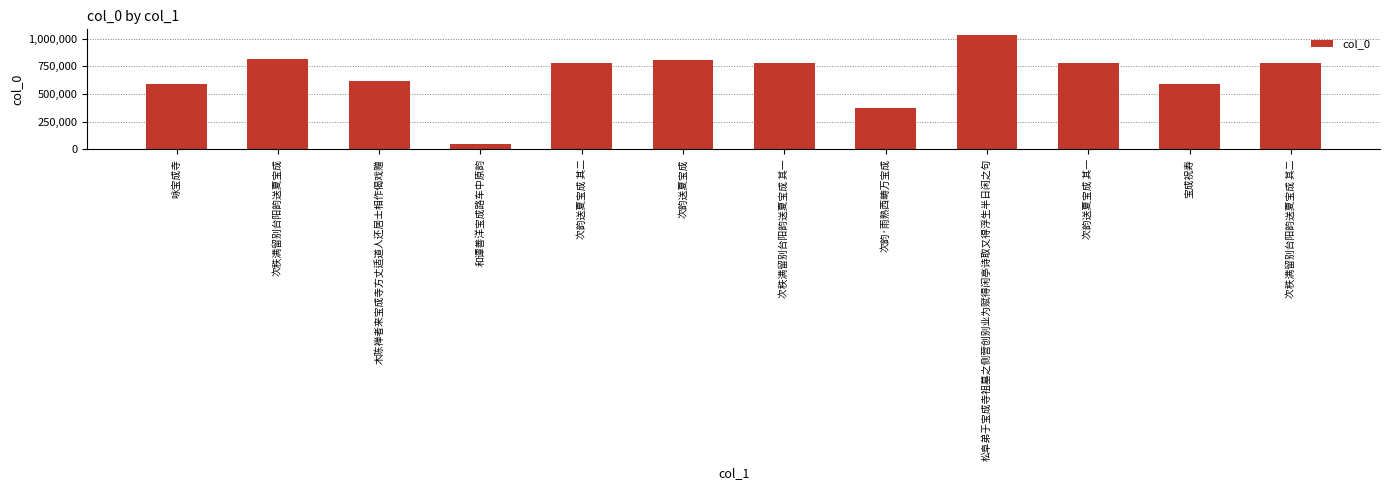

What position from the right is 次韵送夏宝成 其二?

8